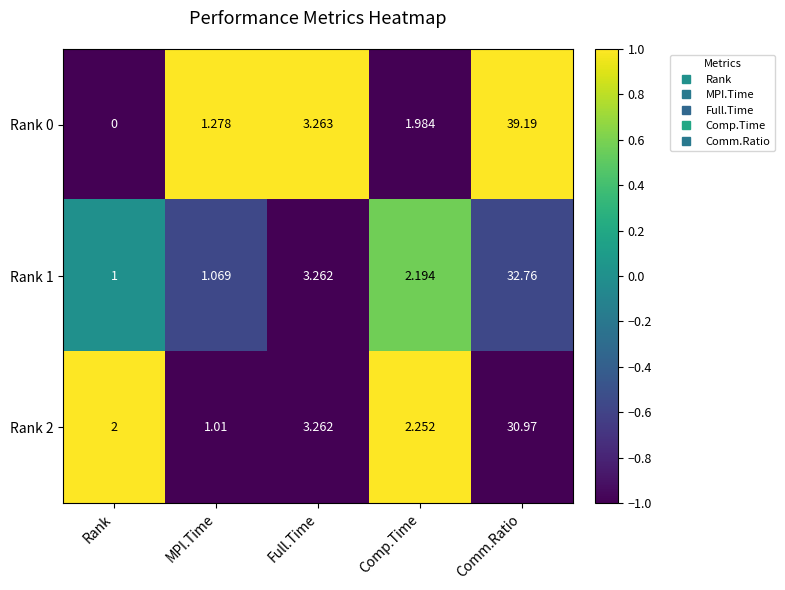

How many values in the Rank 1 series exceed 2?

3